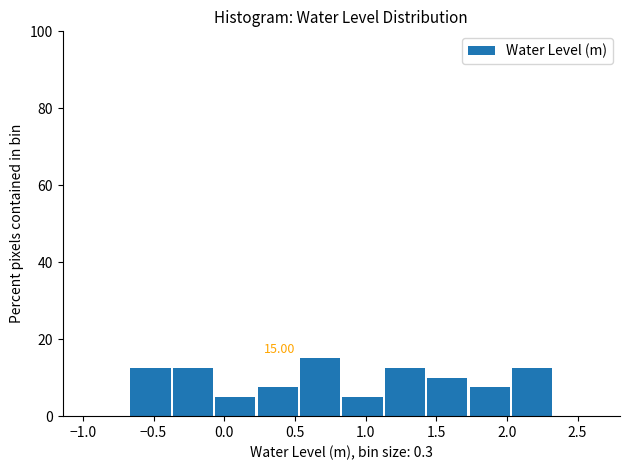

Over which range of the x-axis is the bar tallest?

0.55 to 0.85